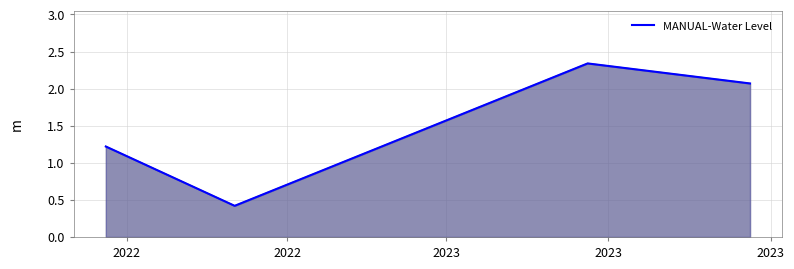

What is the difference between the maximum and second lowest values?

1.1